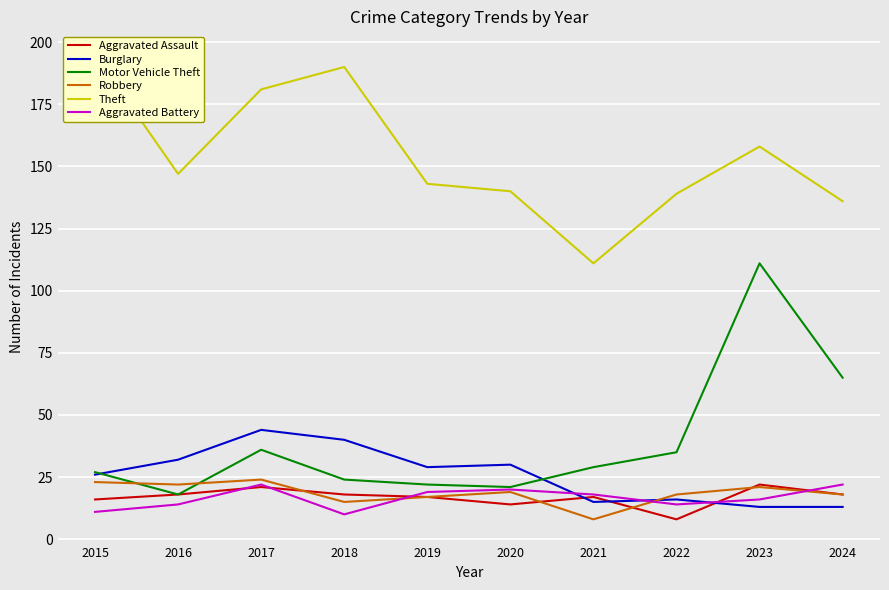

Which category has the highest value in the Burglary series?

2017